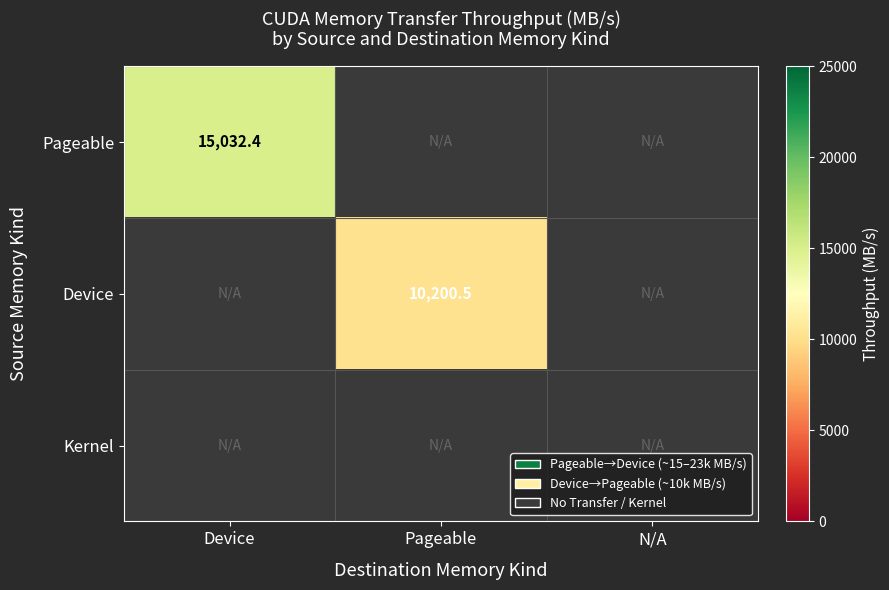

At which category is the sum across all series the highest?

Device